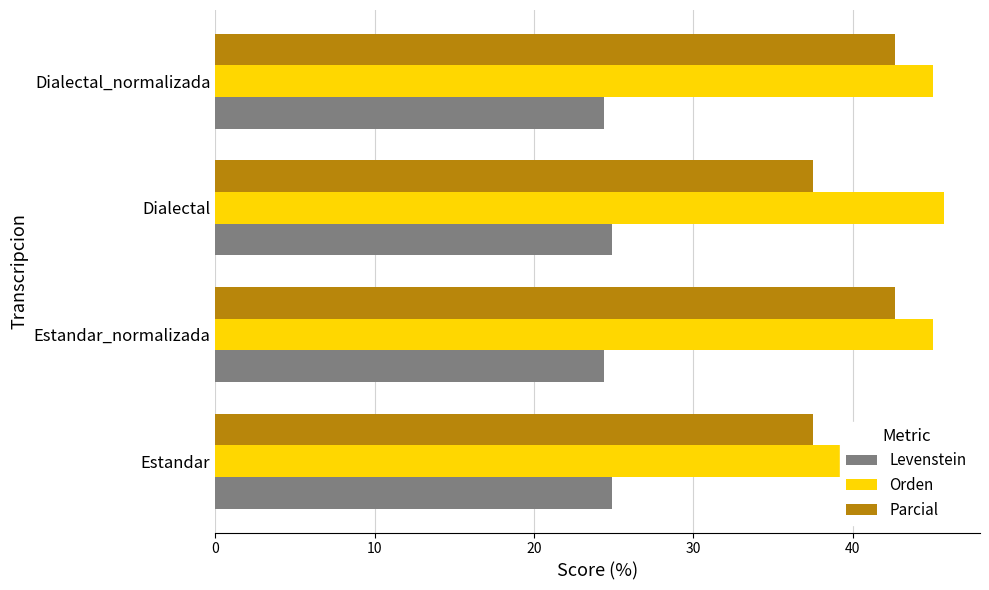

What is the difference between the highest and lowest values at Dialectal_normalizada?

20.7